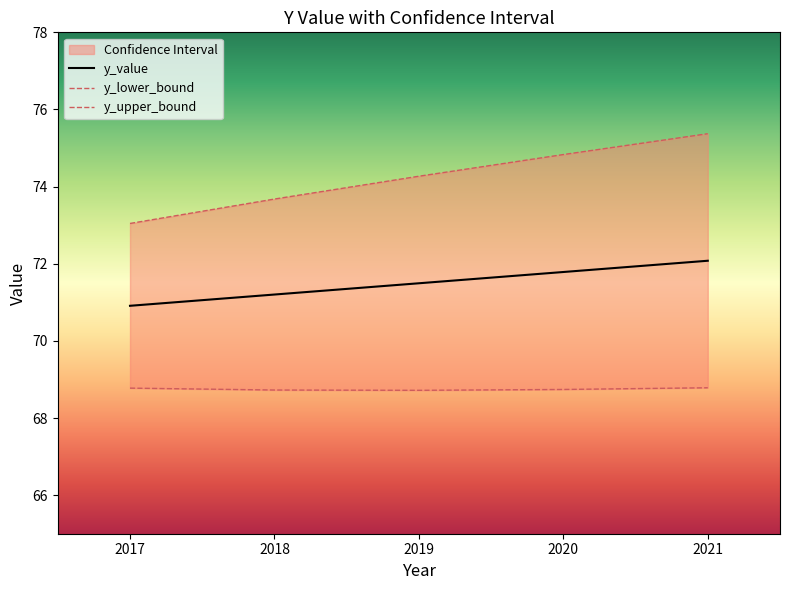

What is the sum of the y_lower_bound values at 2021 and 2019?

137.5